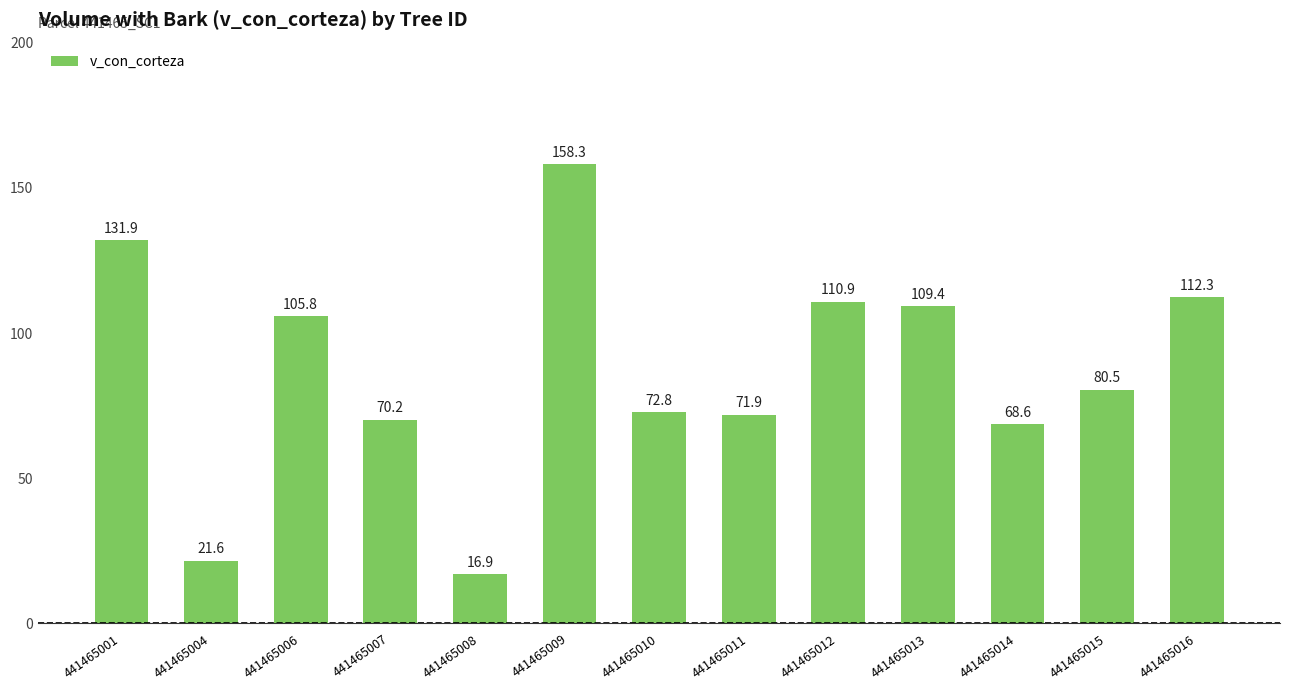

What is the change in value from 441465008 to 441465010?

+55.9